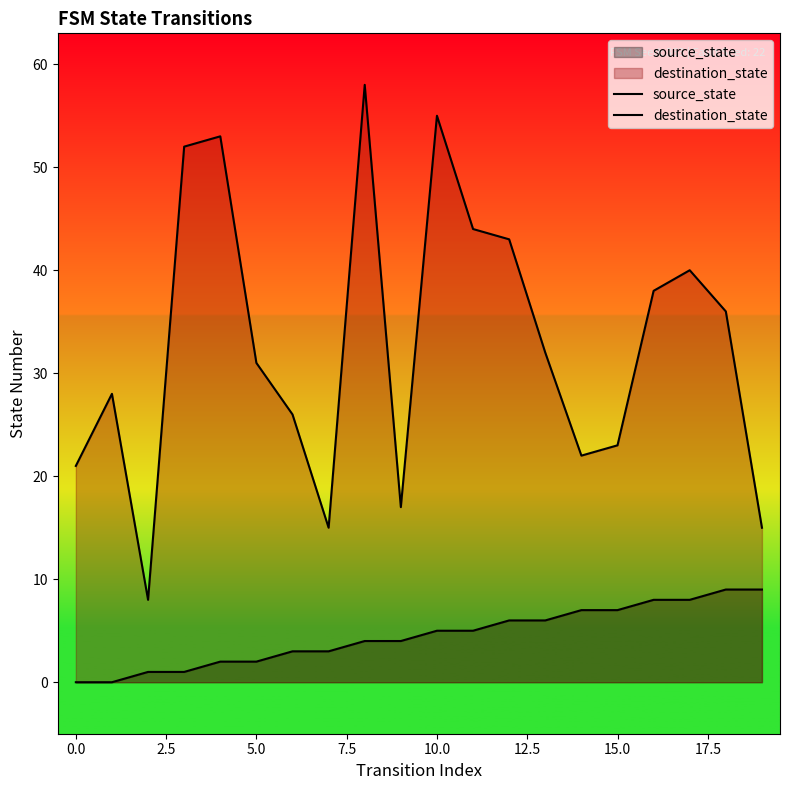

Rank the series by their average value, from lowest to highest.

source_state, destination_state